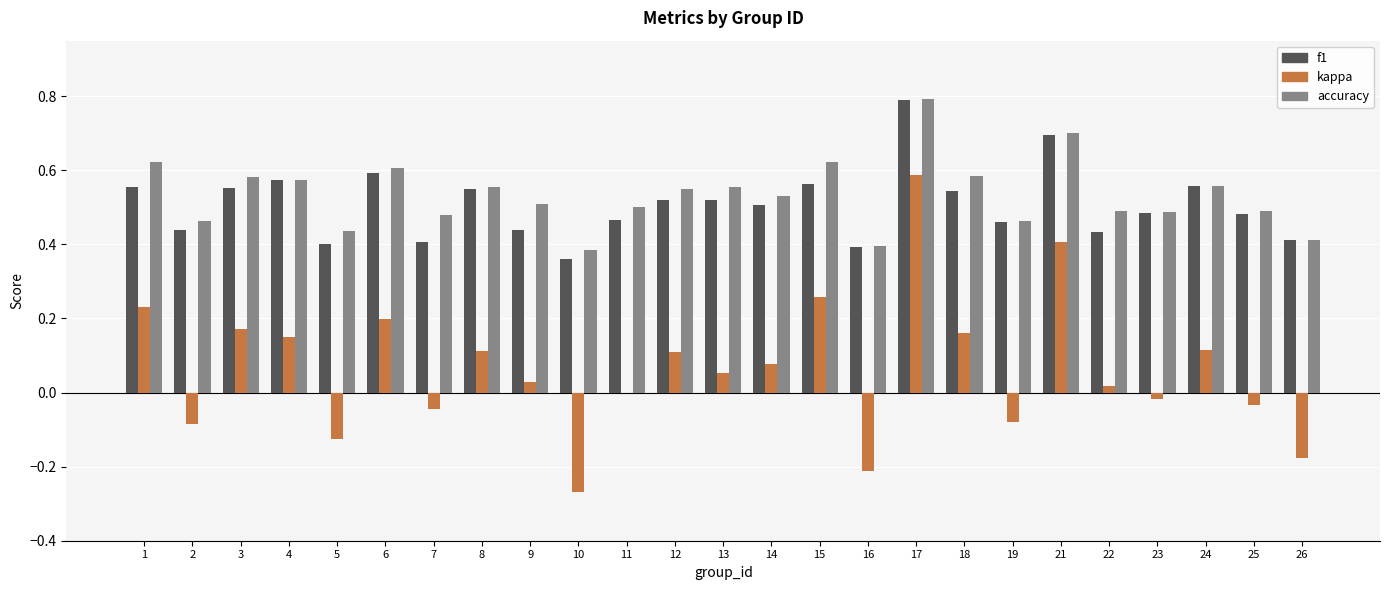

Are the bars horizontal?

No